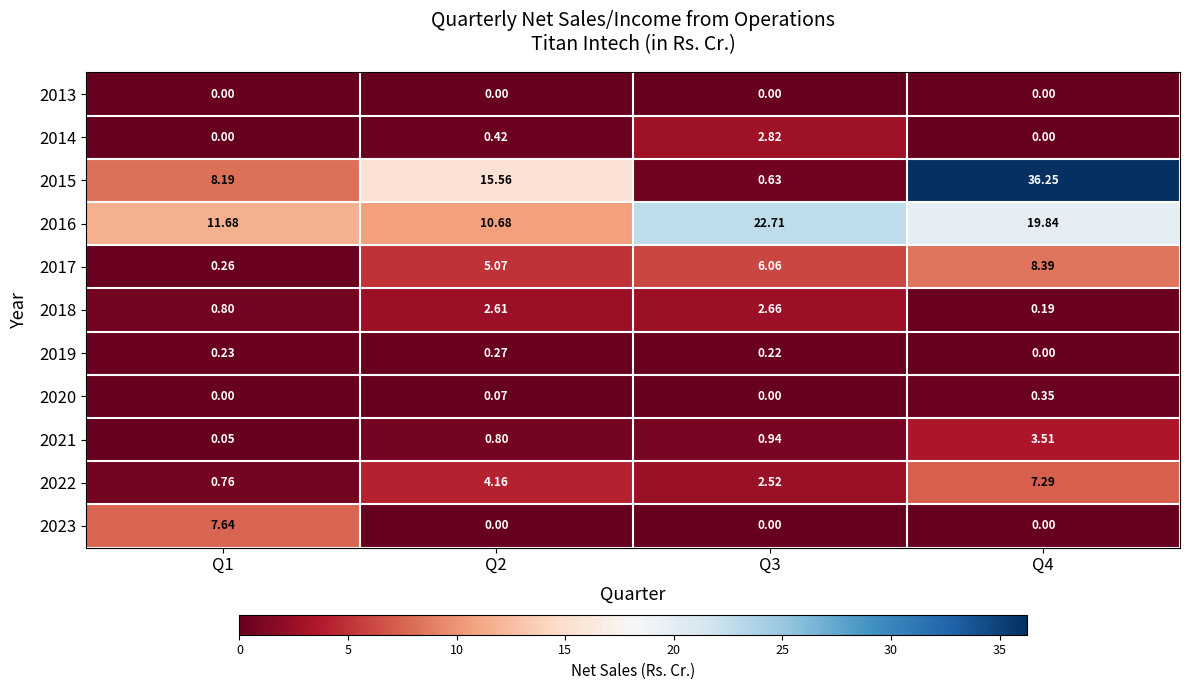

Is the value of 2019 at Q3 greater than the value of 2022 at Q3?

No